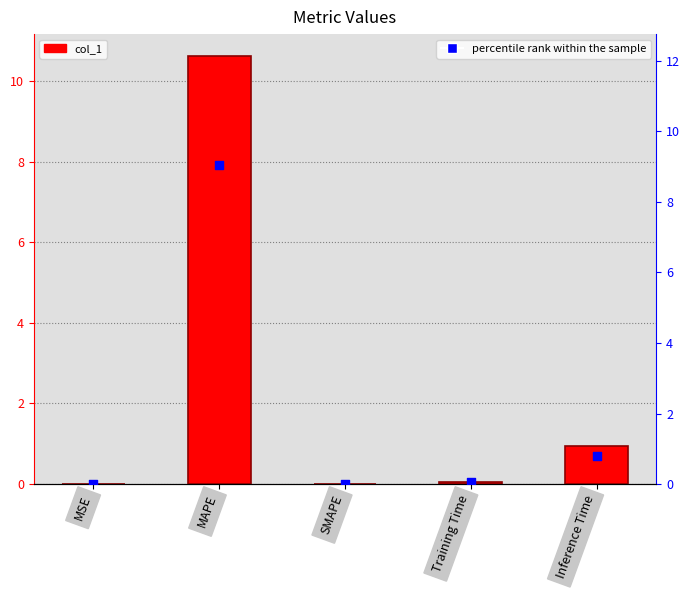

Which series has the largest Y range (max minus min)?

col_1